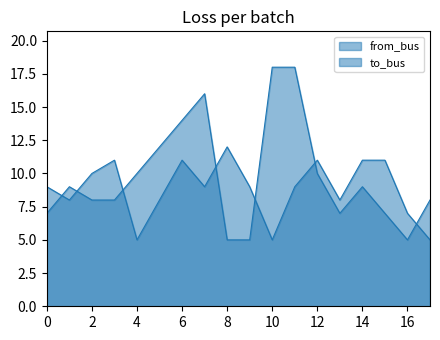

The value of from_bus at 13 is 5. True or false?

False